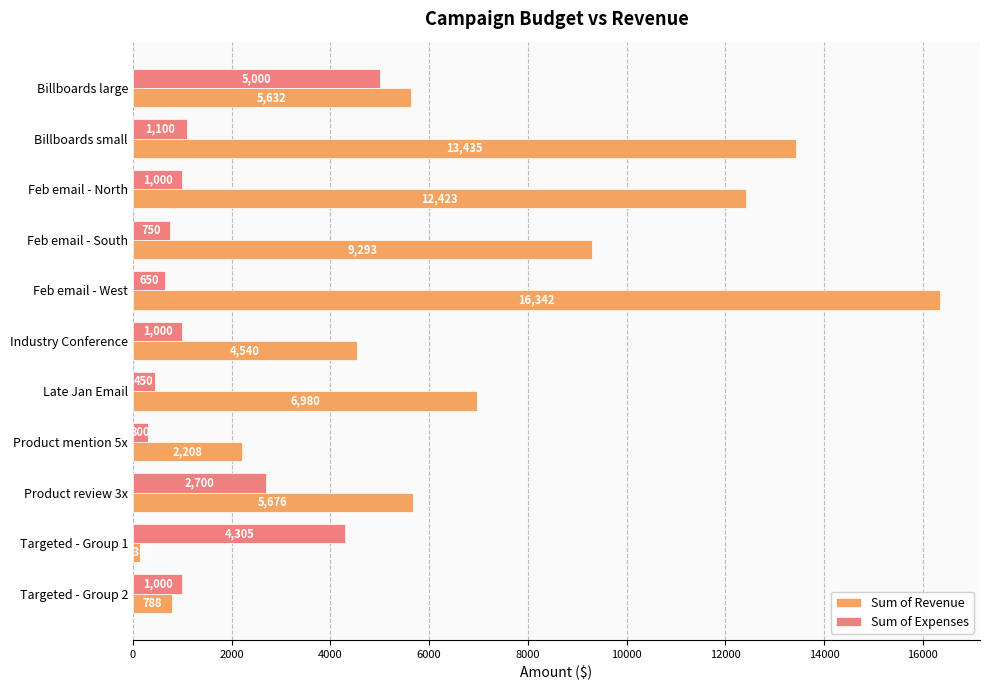

Where is Sum of Expenses nearest to the value 2650?

Product review 3x